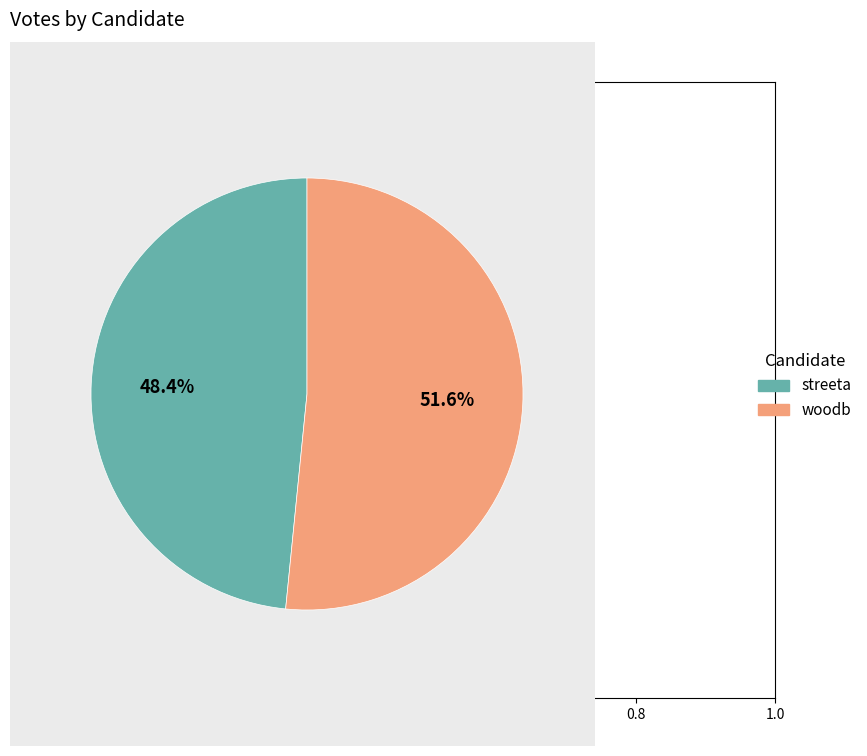

Rank the categories by value from lowest to highest.

streeta, woodb